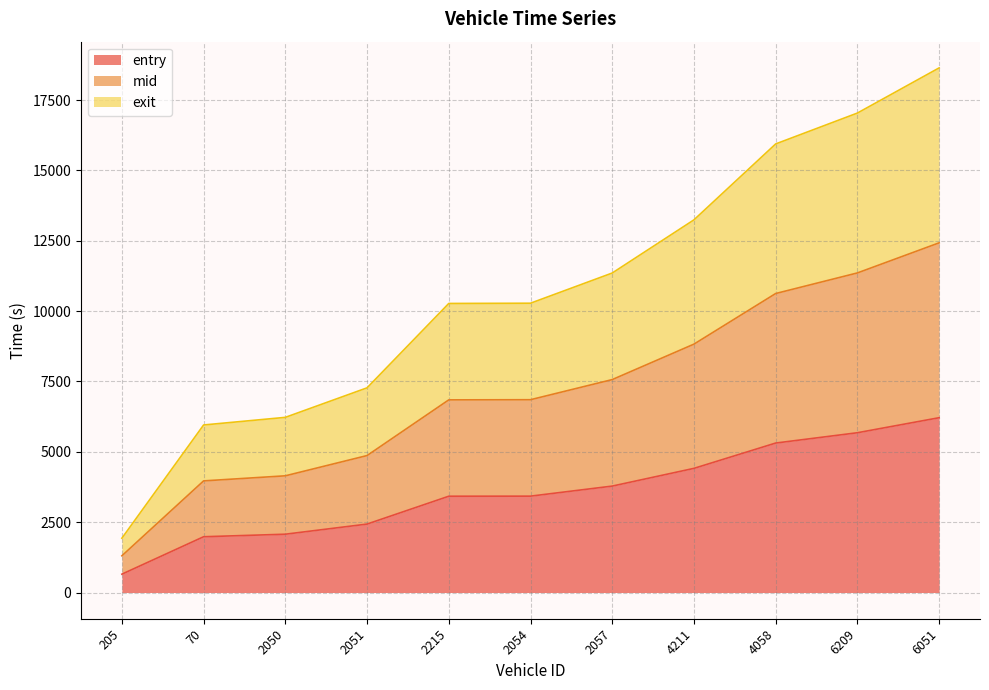

True or false: entry has more than 2 interior local peaks.

False